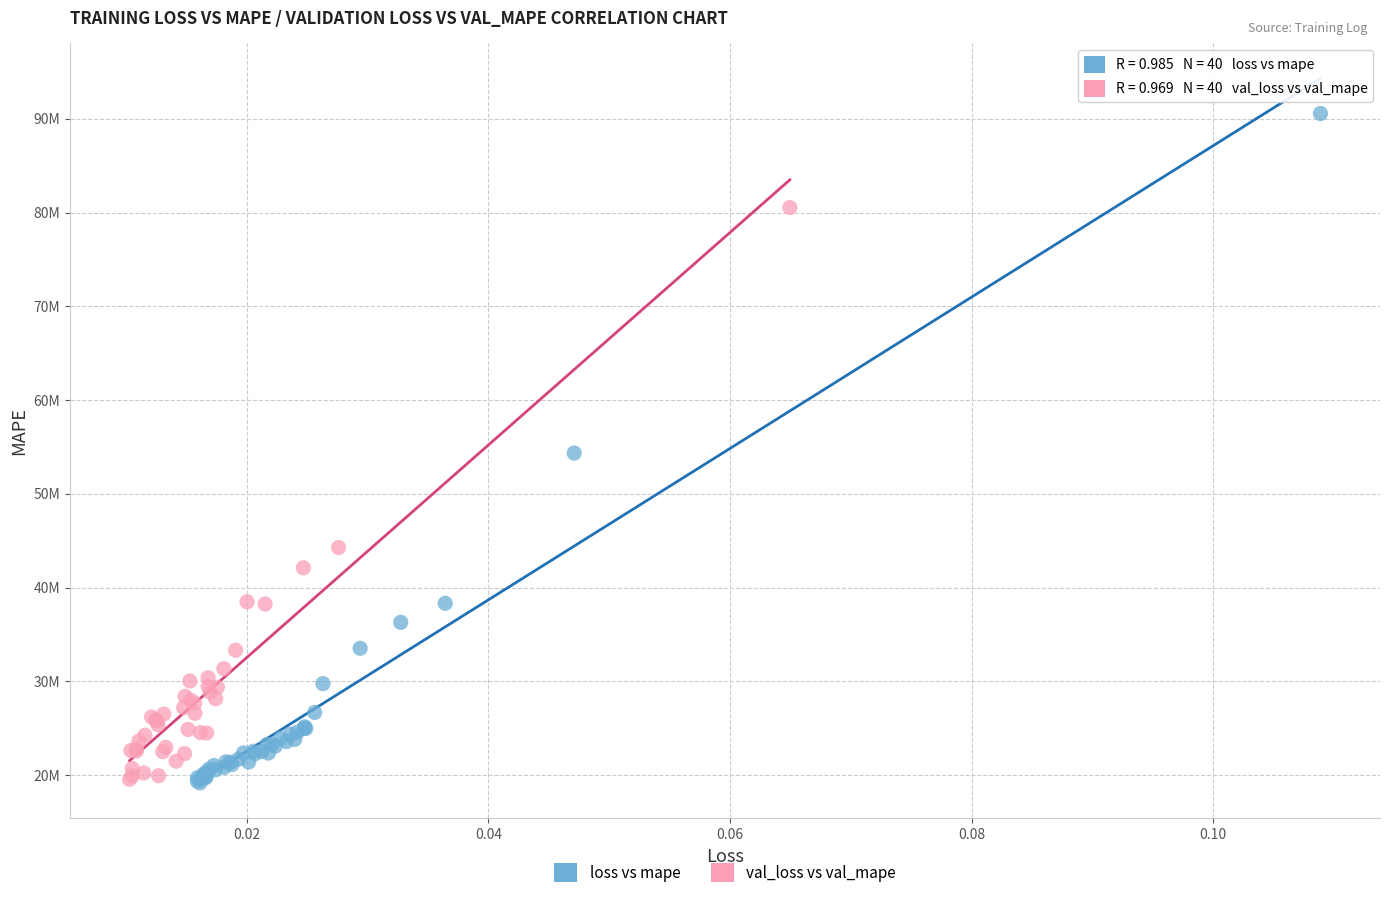

What are all the series names shown in the legend?

loss vs mape, val_loss vs val_mape